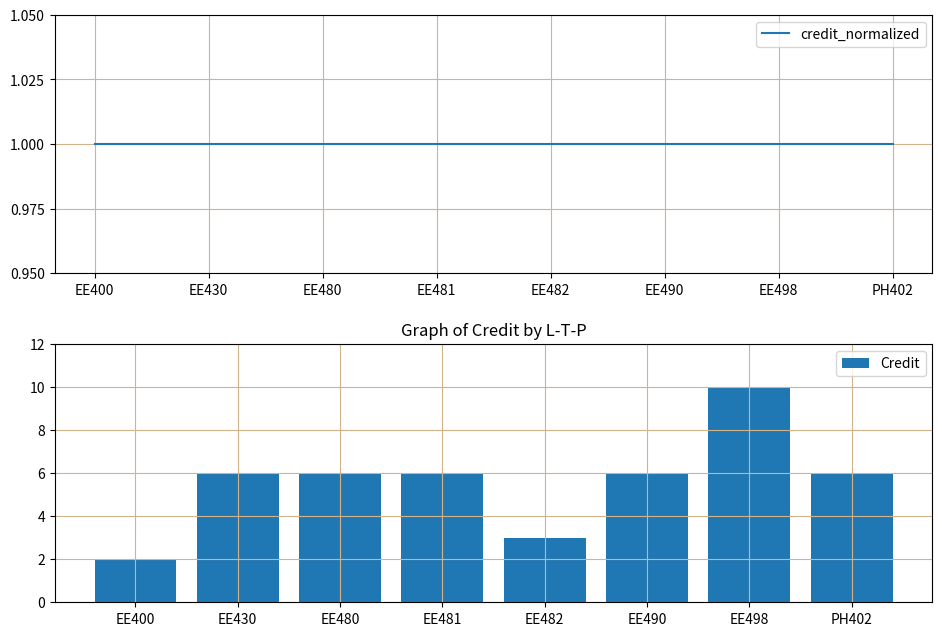

Which series changed the most between EE430 and EE482?

Credit